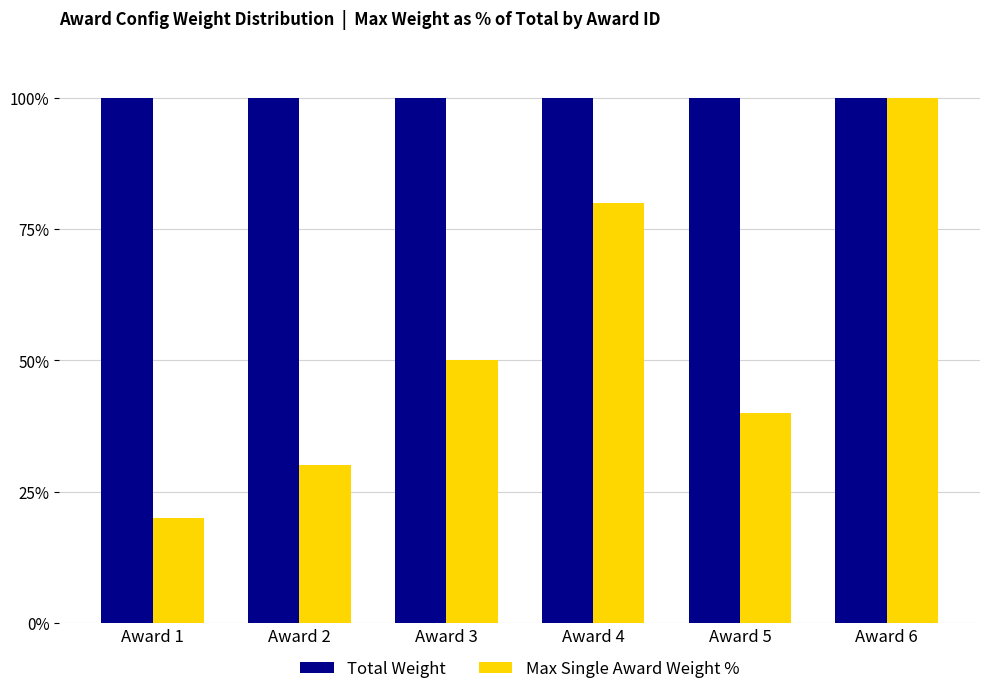

What is the difference between the highest and lowest values at Award 5?

60